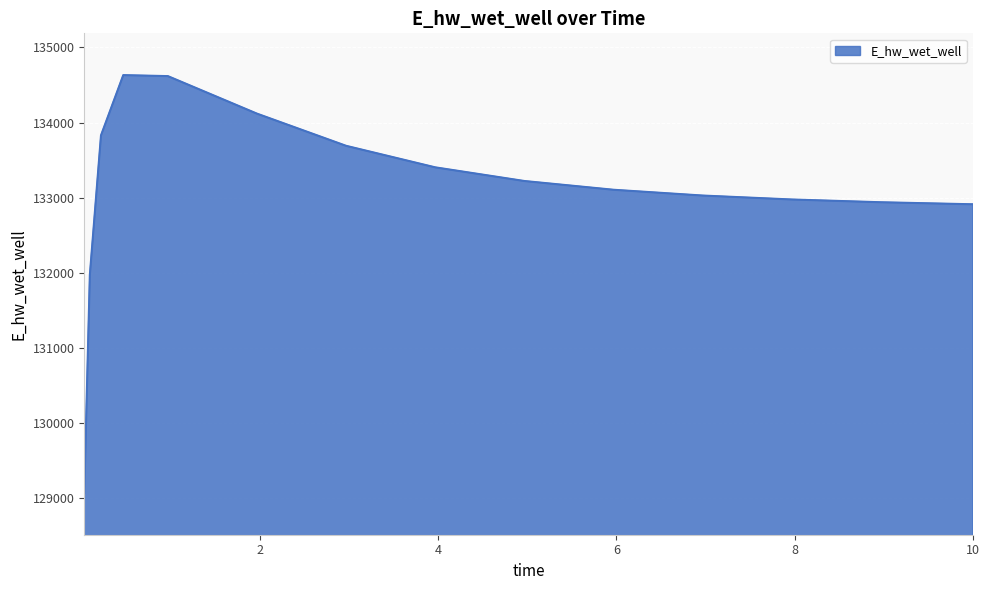

What is the maximum value shown in the chart?

134630.9